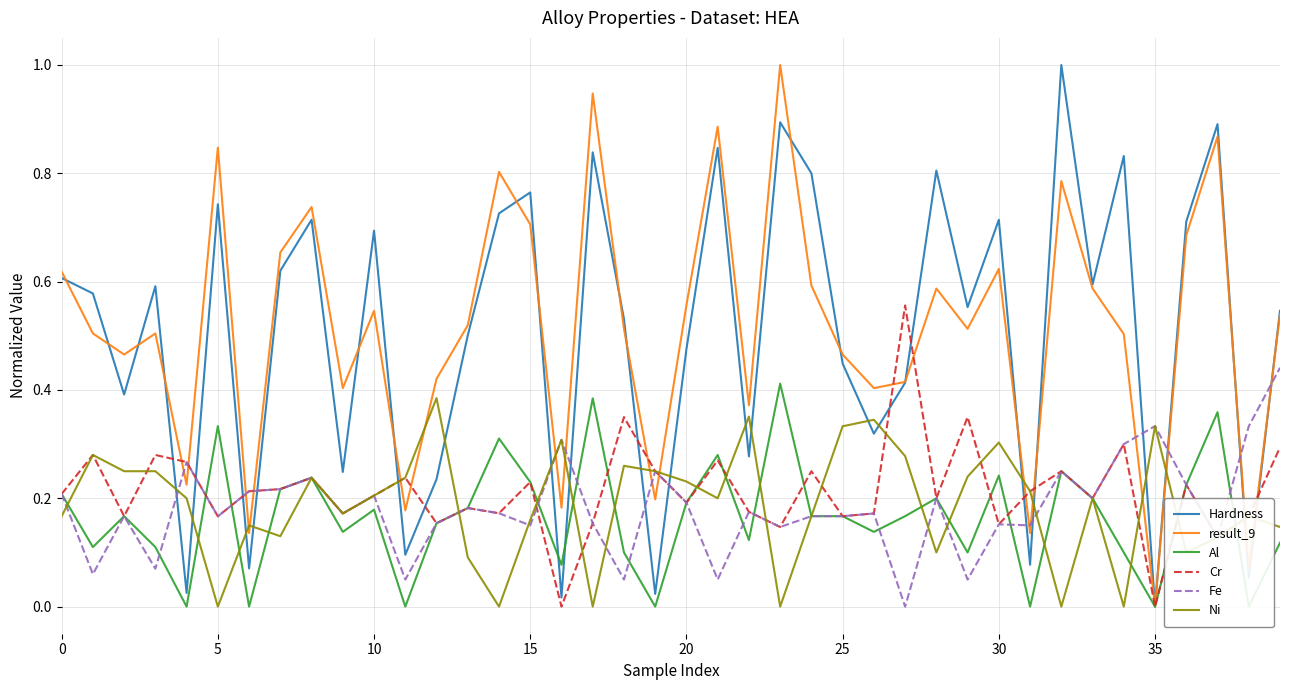

Which category has the highest value in the Al series?

23